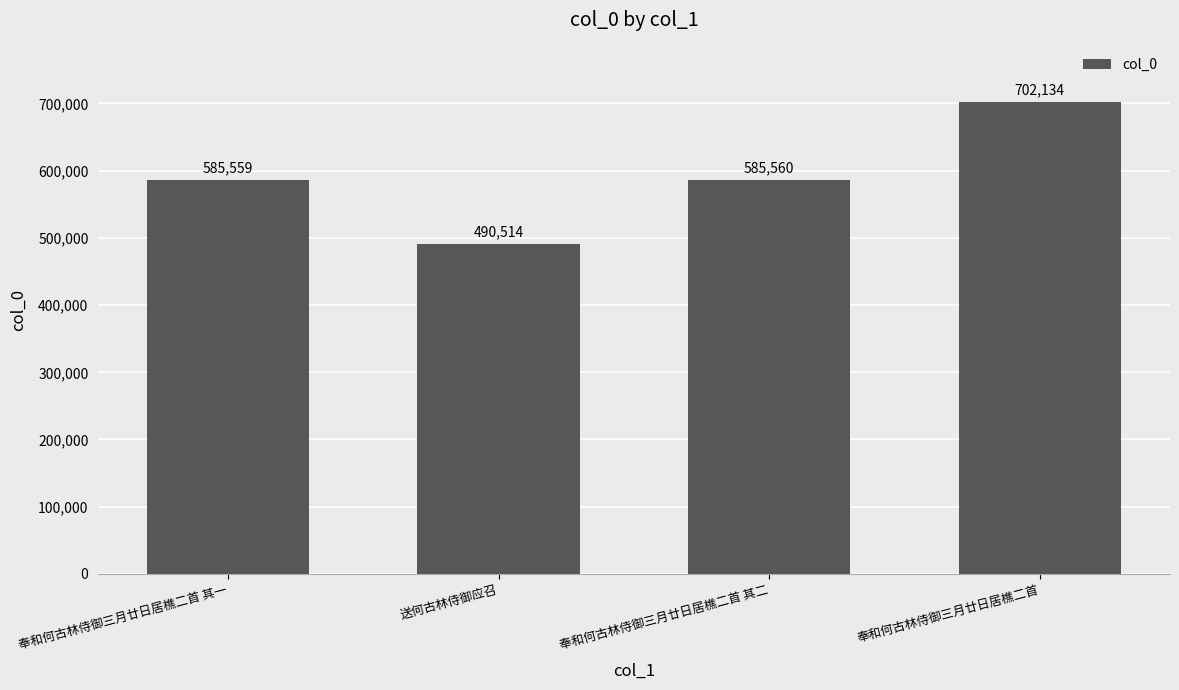

What is the smallest value displayed?

490514